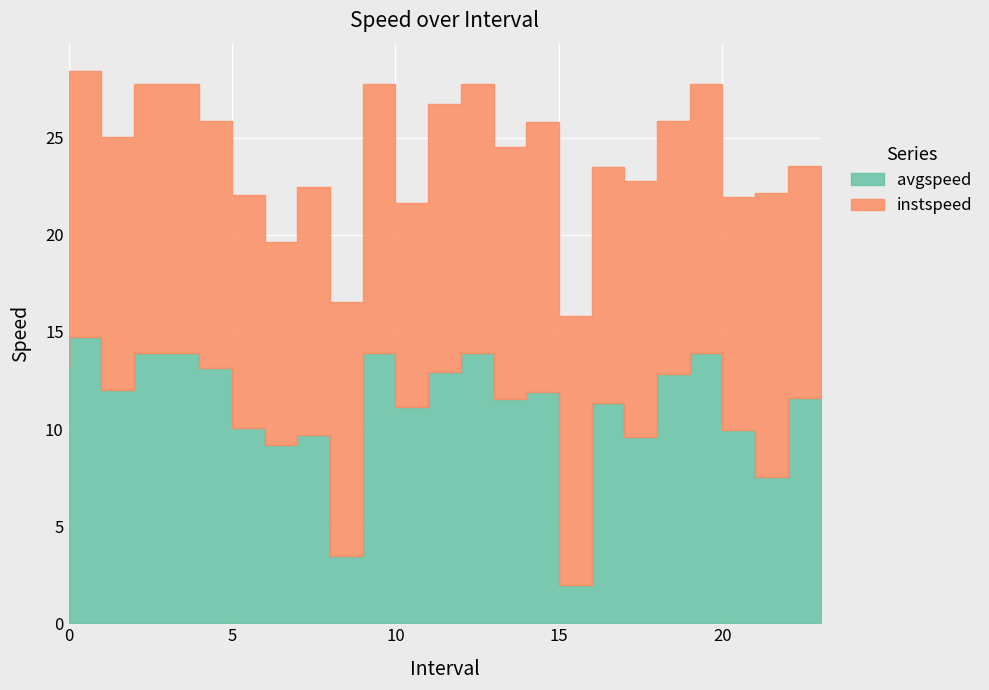

In avgspeed, how many points are lower than both neighbors (excluding endpoints)?

8